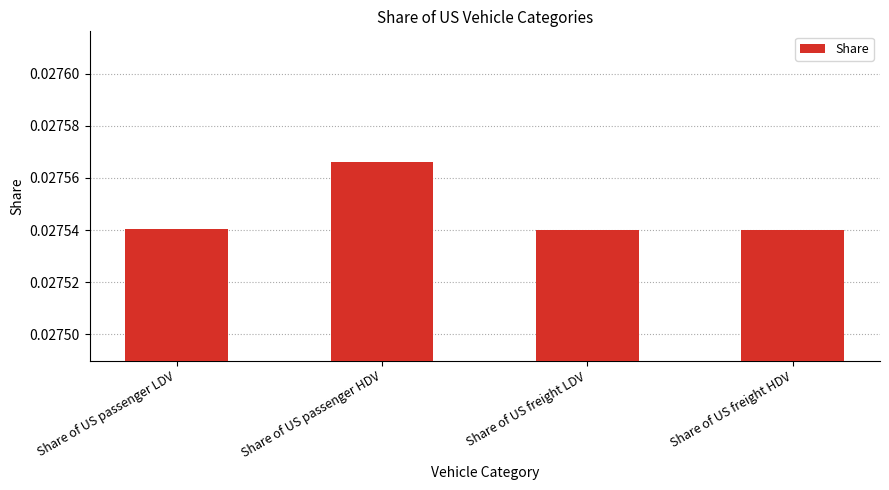

How many series are shown in this chart?

1